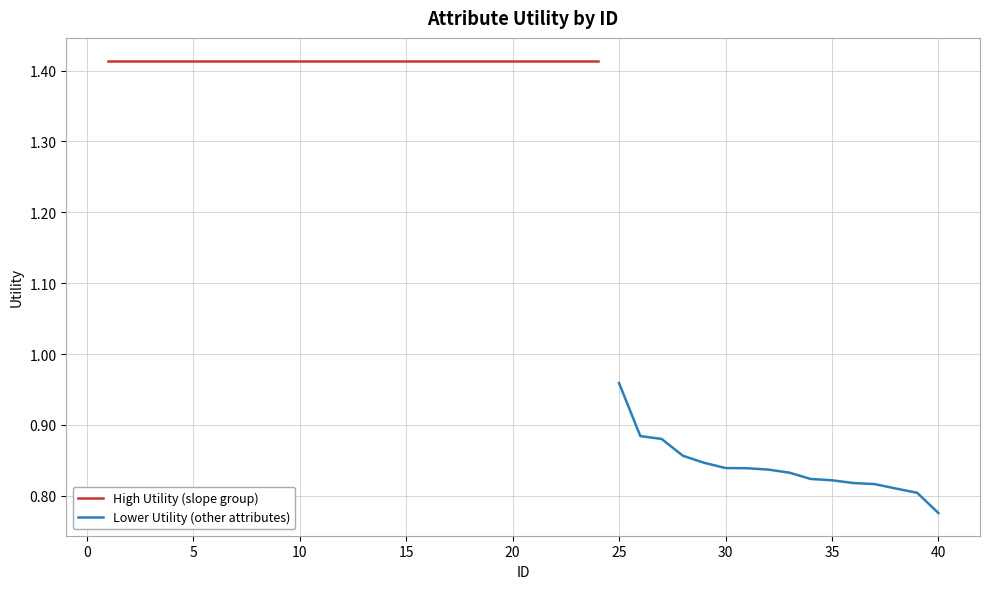

True or false: the data has more than 2 interior local peaks.

False